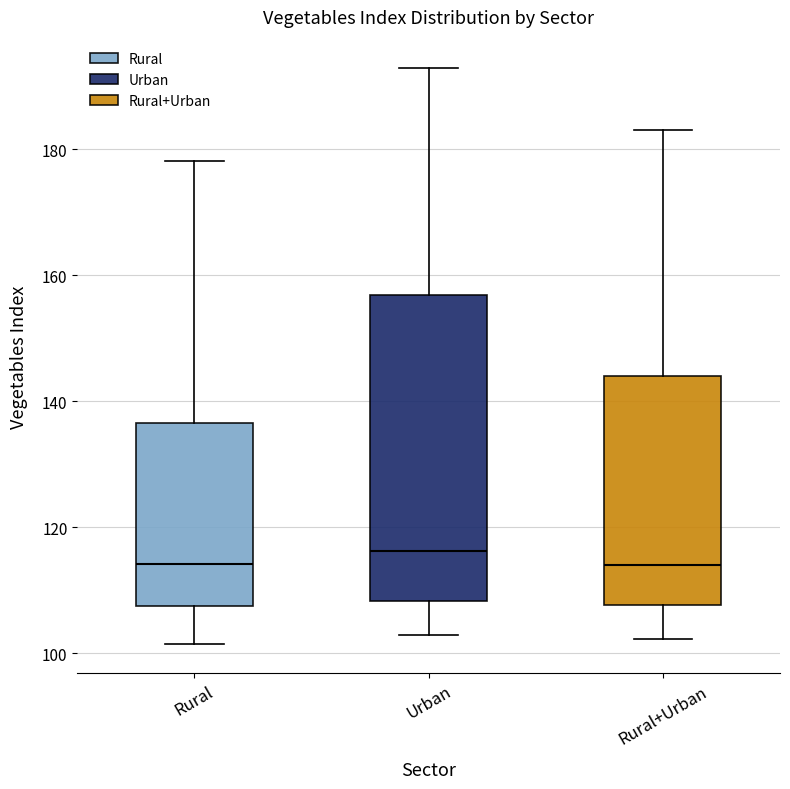

Reading left to right, transcribe this box plot: for each box, give where its median line is, the range the box spans, and where its two whiskers end, as read against the y-axis. The values are not printed on the chart, so give them approximately, as read against the axis.

Rural: median 114, box 108 to 136, whiskers 102 to 178
Urban: median 116, box 108 to 156, whiskers 102 to 192
Rural+Urban: median 114, box 108 to 144, whiskers 102 to 184